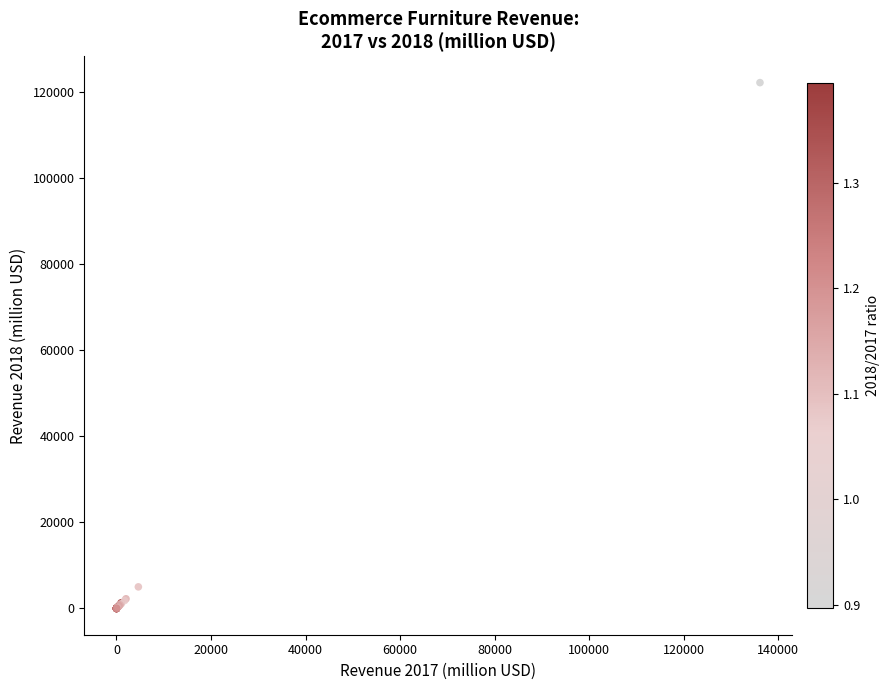

What Y value in the scatter plot is closest to 61050?

5009.0